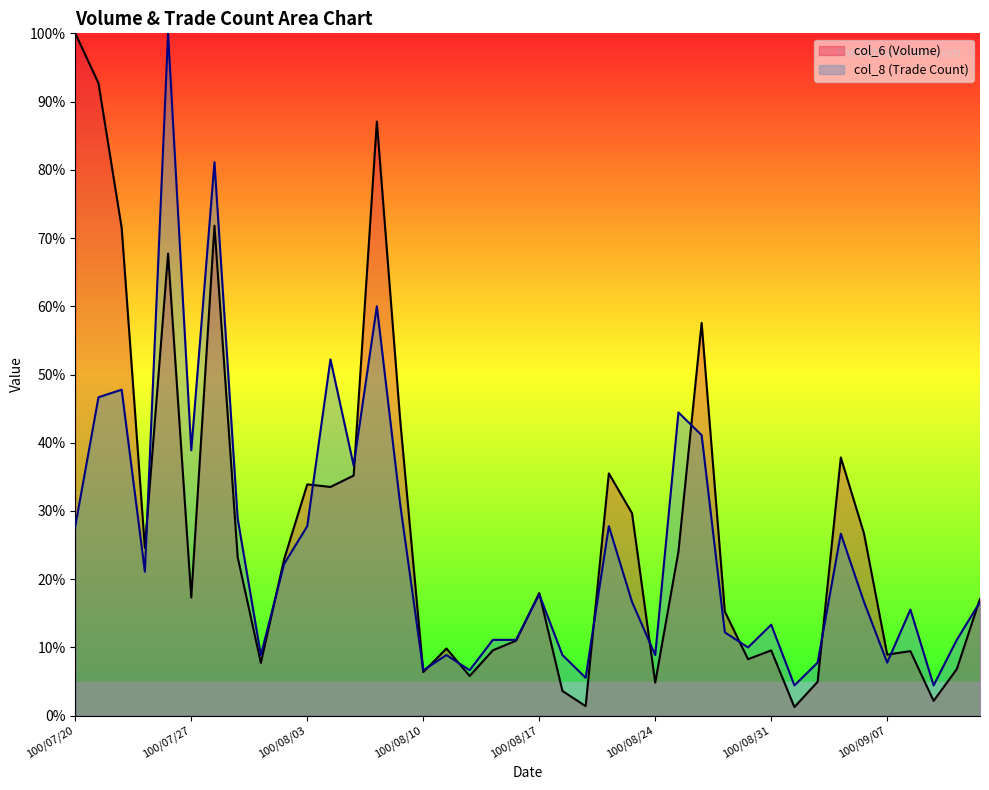

How many distinct data groups are displayed?

2